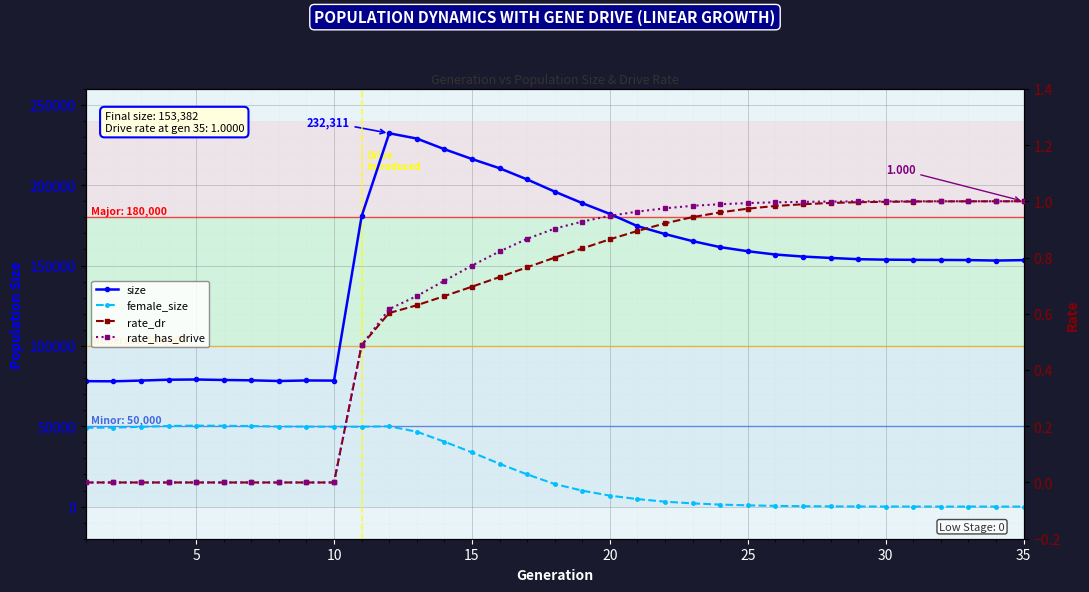

True or false: rate_has_drive and rate_dr cross at least once.

False